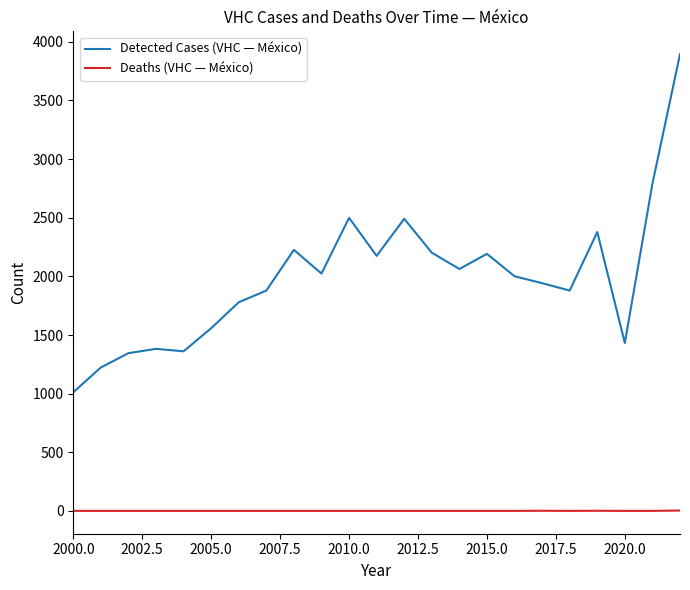

Which series has the largest range (max minus min)?

Detected Cases (VHC — México)